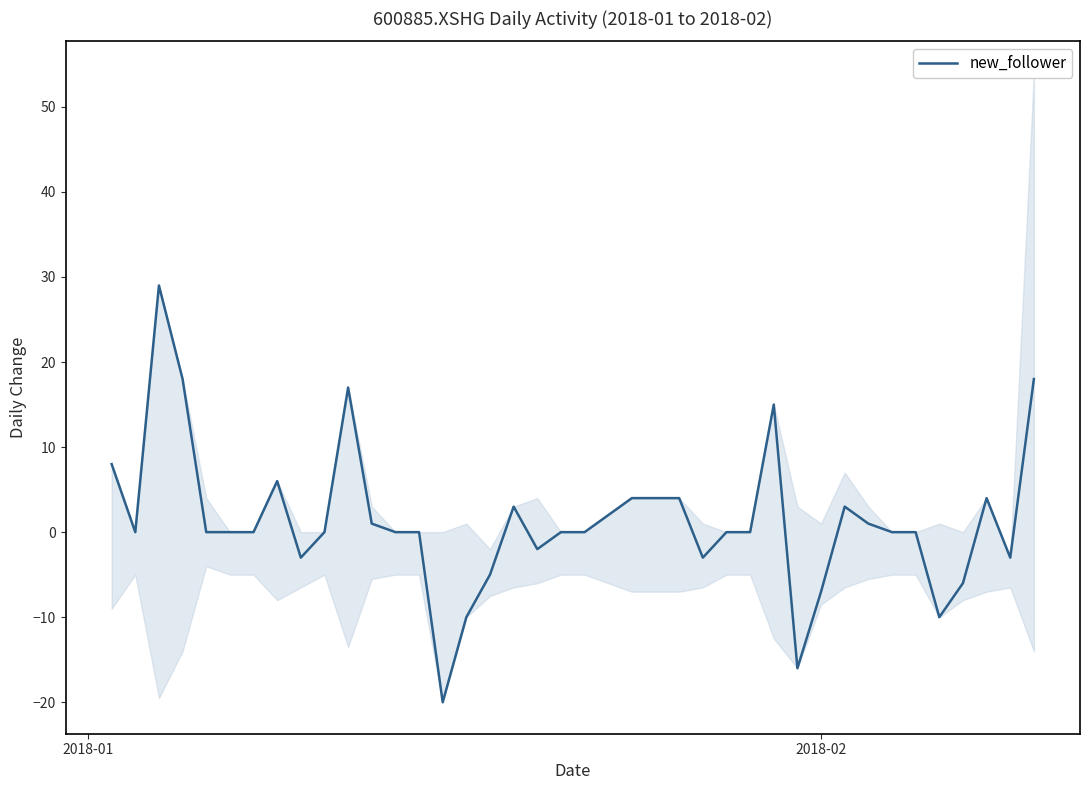

At which label does the data first exceed 0?

2018-01